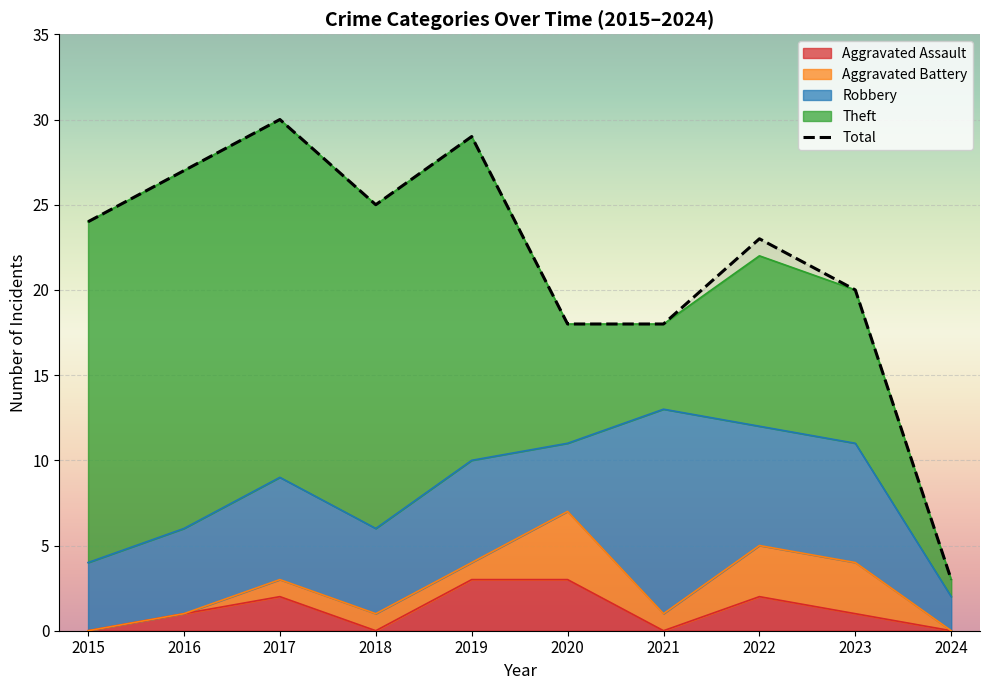

Which has a higher value, 2021 or 2019?

2019